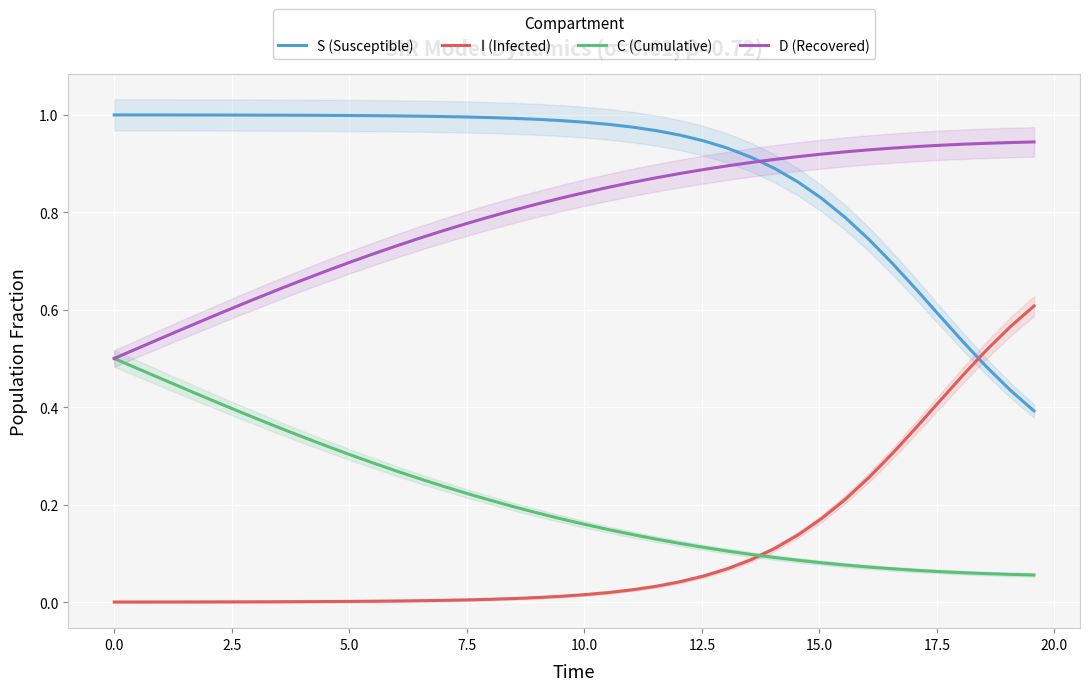

Which series has the largest range (max minus min)?

I (Infected)